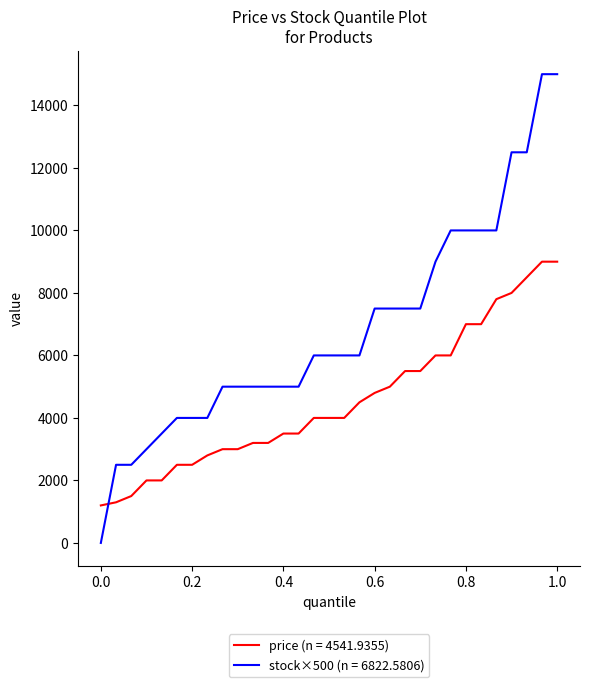

True or false: price (n = 4541.9355) and stock×500 (n = 6822.5806) intersect in this chart.

True